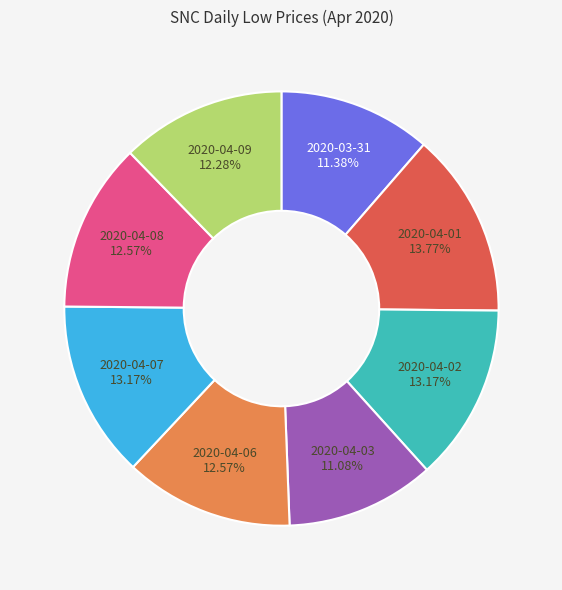

Does any single category account for the majority?

No